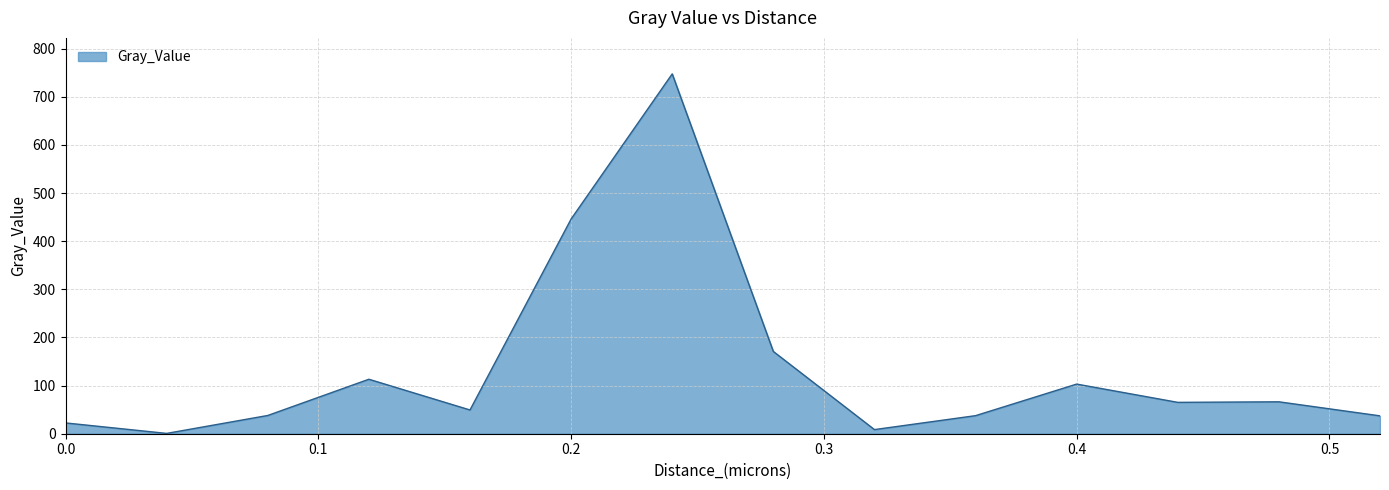

How many lines are shown in the chart?

1